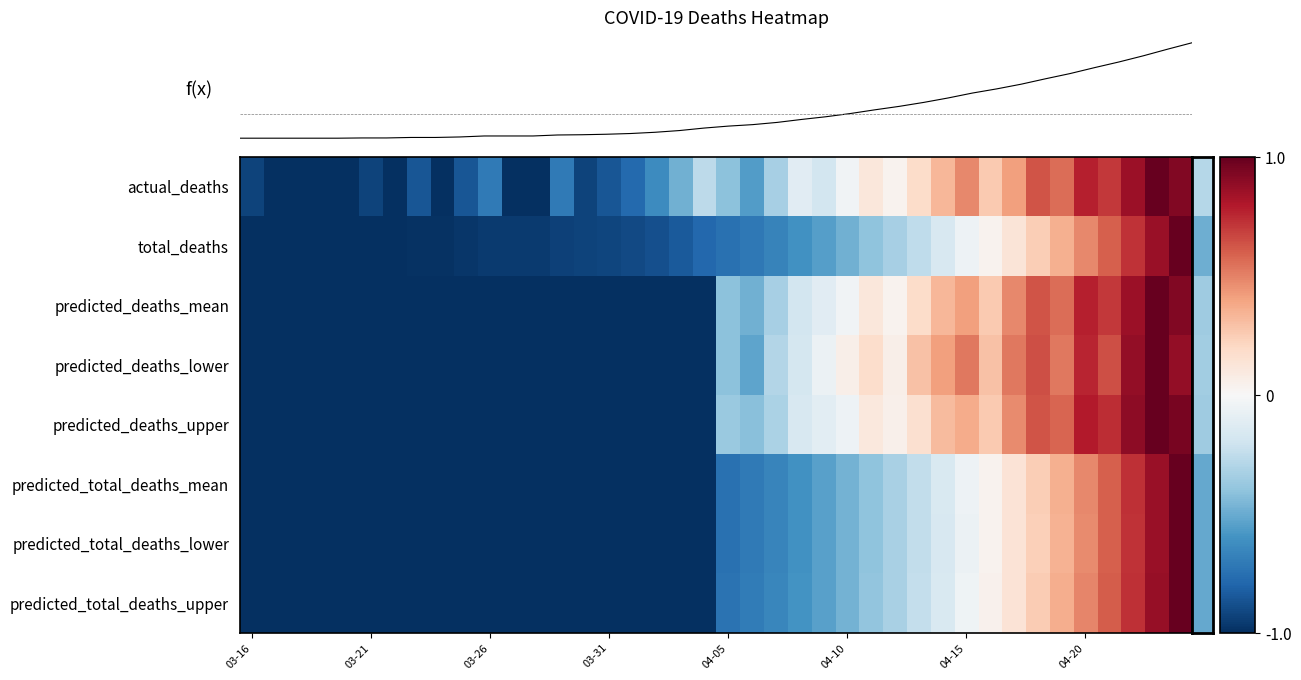

What is the sum of all predicted_total_deaths_mean values?

-20.5